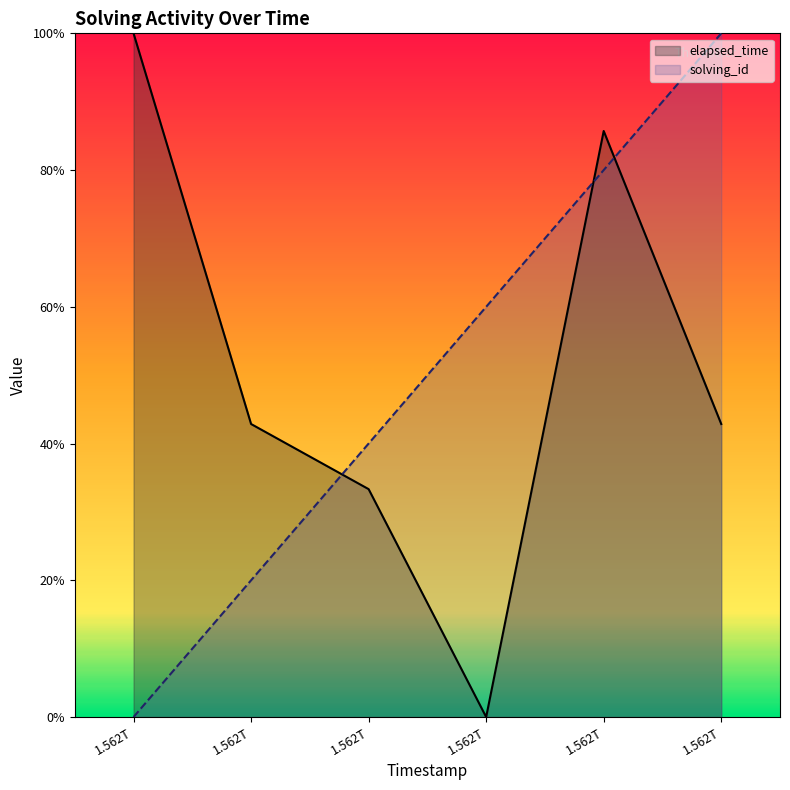

The value of solving_id at 1.562T is 0.2. True or false?

True